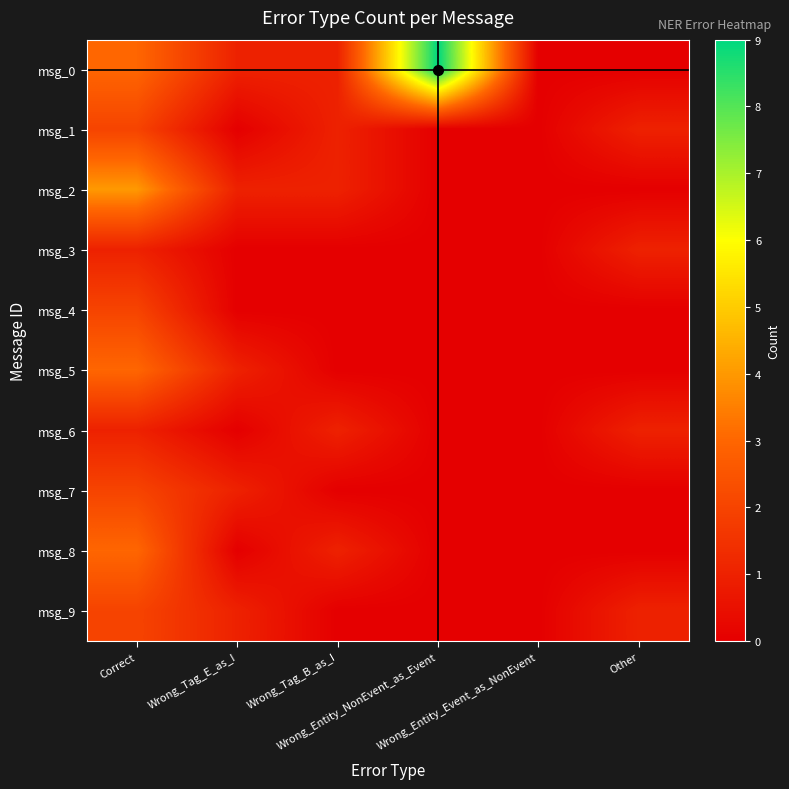

How many distinct data groups are displayed?

10